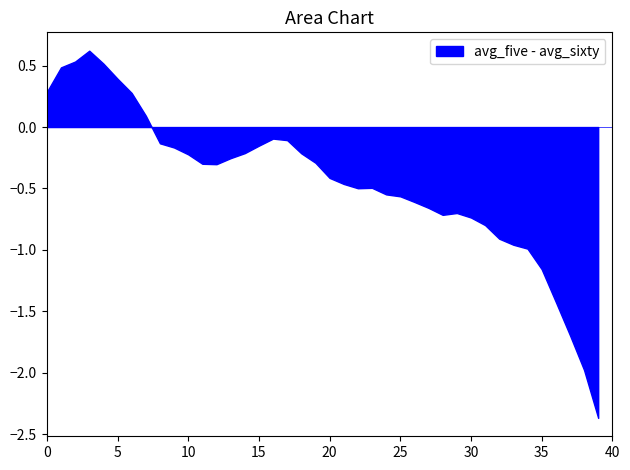

What is the difference between the maximum and minimum values?

3.0